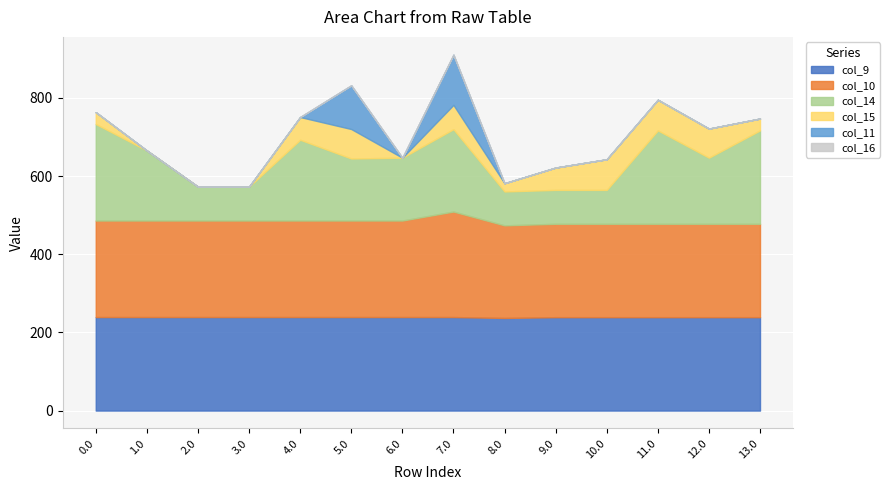

What is the label of the 6th point from the left?

5.0